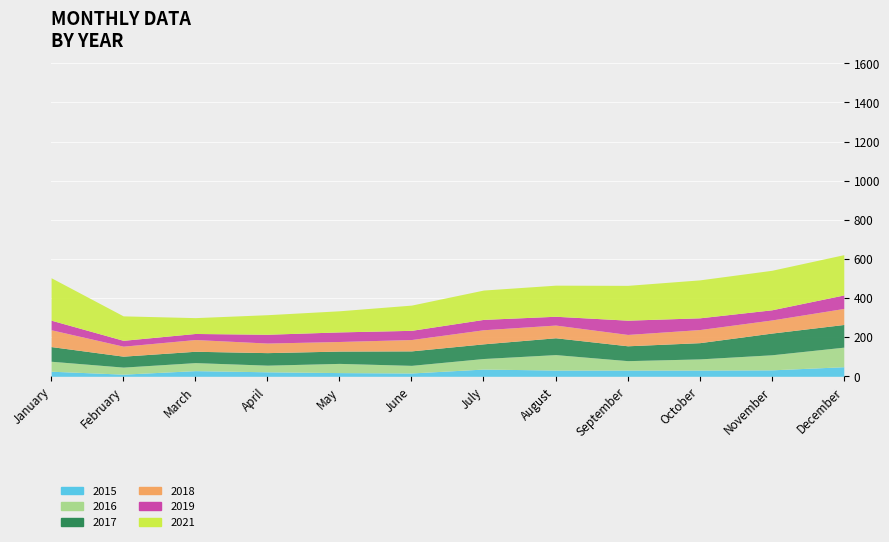

Reading right to left, list all the values displayed in this chart.

2015: 49	33	32	32	32	37	17	19	23	29	11	26
2016: 100	77	57	48	79	54	39	47	34	41	36	51
2017: 116	111	83	76	86	75	74	63	64	58	56	75
2018: 82	67	67	58	65	72	58	49	49	60	51	86
2019: 69	52	60	73	45	53	47	49	45	31	30	49
2021: 206	202	194	178	159	150	129	108	100	81	125	217